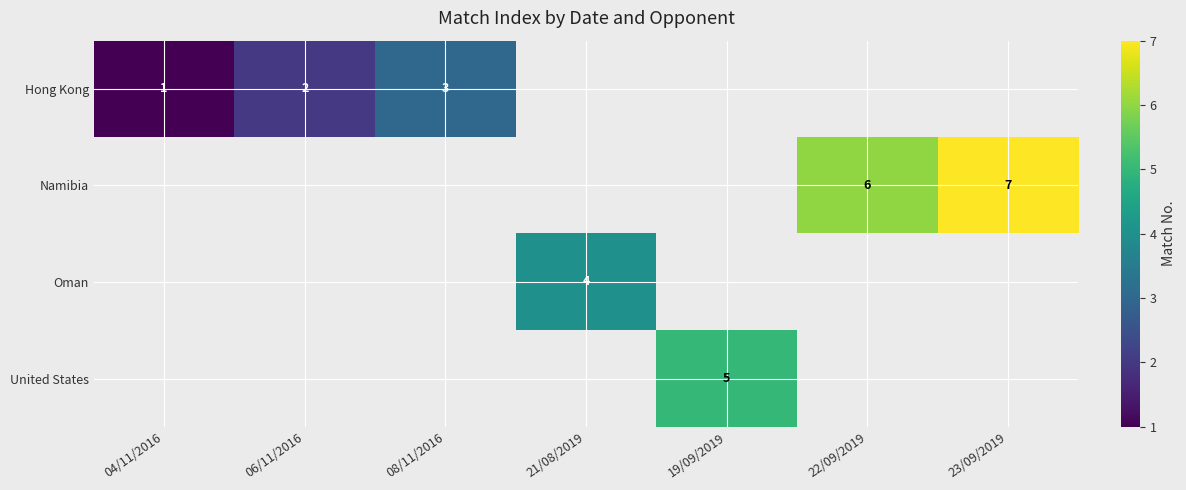

True or false: Namibia has a value of 6 at 22/09/2019.

True